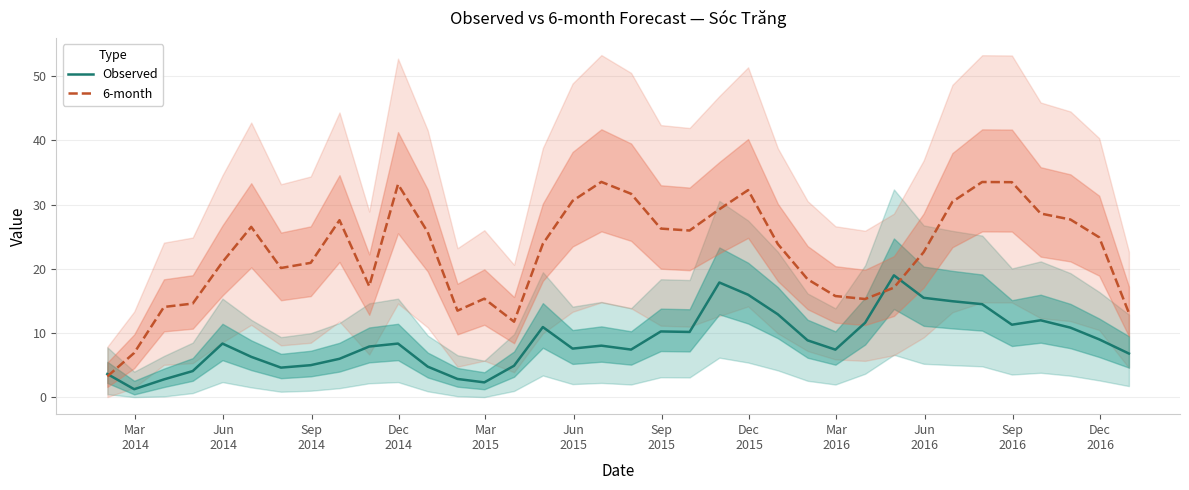

What is the value of the 6-month point at the 6th from the left?

26.5